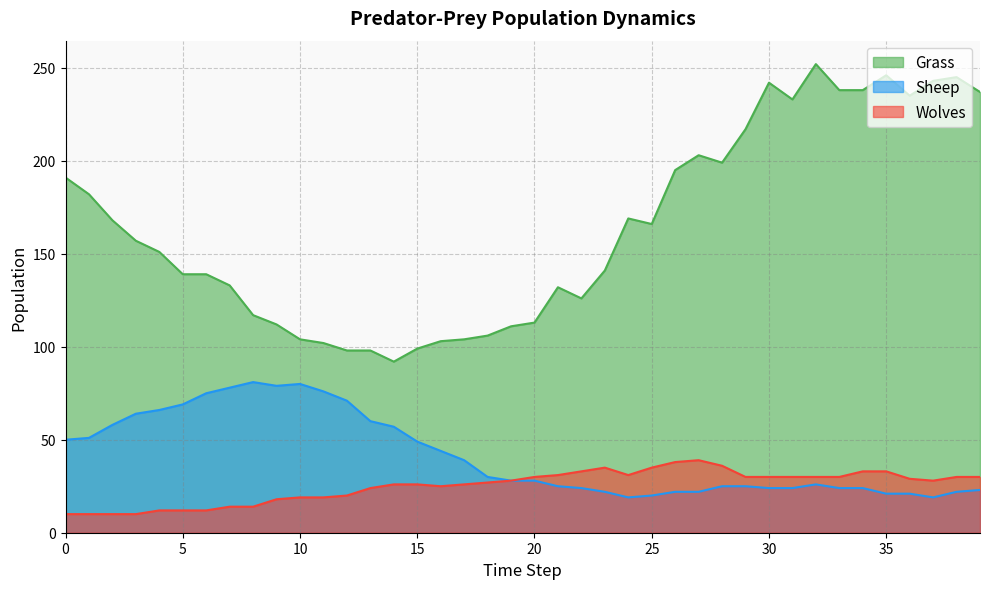

What is the difference between the second highest and second lowest values in the Grass series?

148